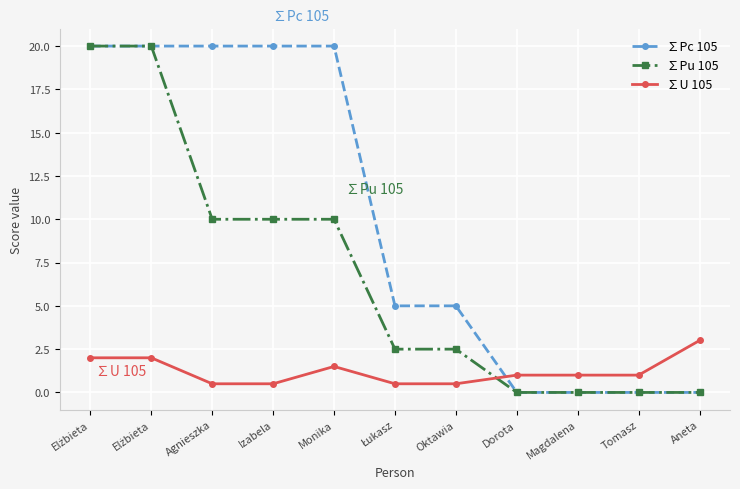

Reading right to left, what are all the values shown in this chart?

∑Pc 105: Aneta=0.0	Tomasz=0.0	Magdalena=0.0	Dorota=0.0	Oktawia=5.0	Łukasz=5.0	Monika=20.0	Izabela=20.0	Agnieszka=20.0	Elżbieta=20.0	Elżbieta=20.0
∑Pu 105: Aneta=-0.0	Tomasz=-0.0	Magdalena=-0.0	Dorota=-0.0	Oktawia=2.5	Łukasz=2.5	Monika=10.0	Izabela=10.0	Agnieszka=10.0	Elżbieta=20.0	Elżbieta=20.0
∑U 105: Aneta=3.0	Tomasz=1.0	Magdalena=1.0	Dorota=1.0	Oktawia=0.5	Łukasz=0.5	Monika=1.5	Izabela=0.5	Agnieszka=0.5	Elżbieta=2.0	Elżbieta=2.0